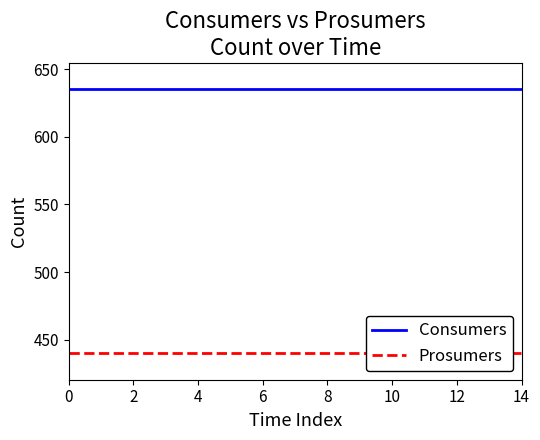

List the series in order of their overall mean, lowest first.

Prosumers, Consumers